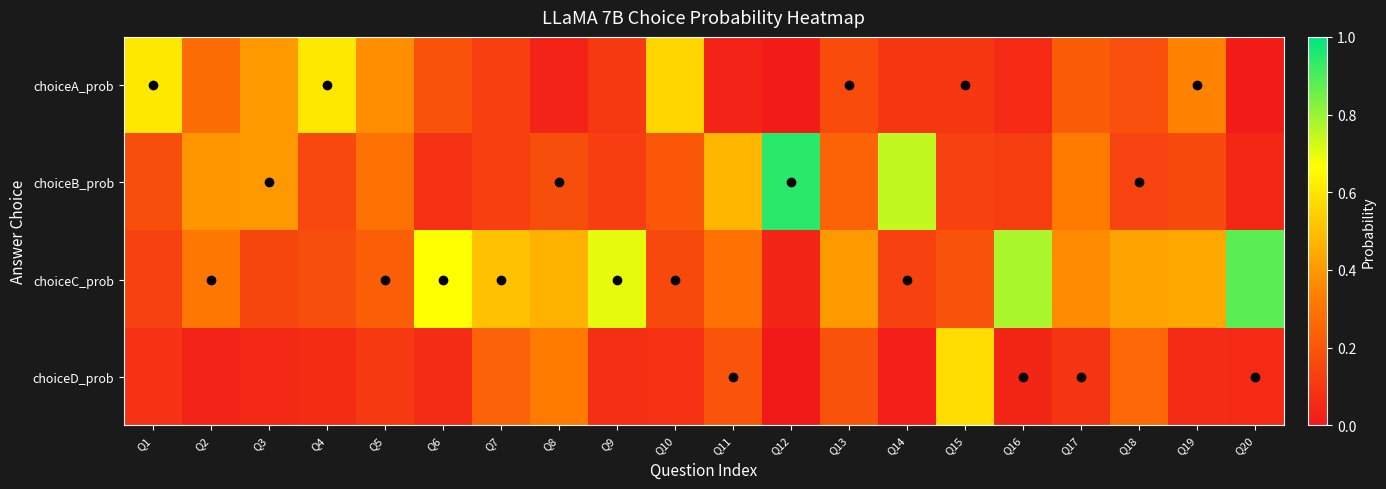

Between Q9 and Q7, which is larger?

Q7